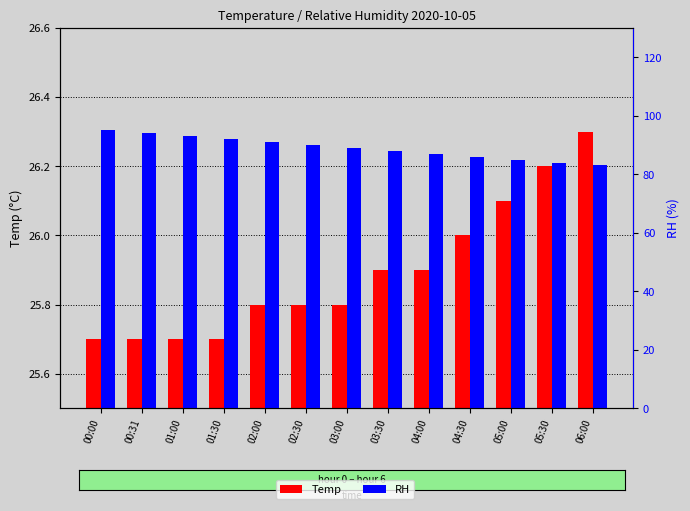

How many data points does each series have?

13